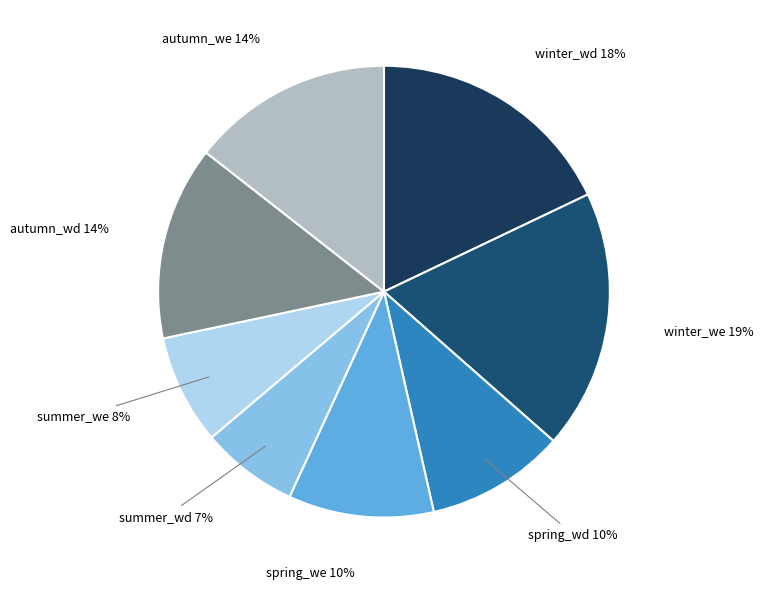

Is there a majority slice in this chart?

No